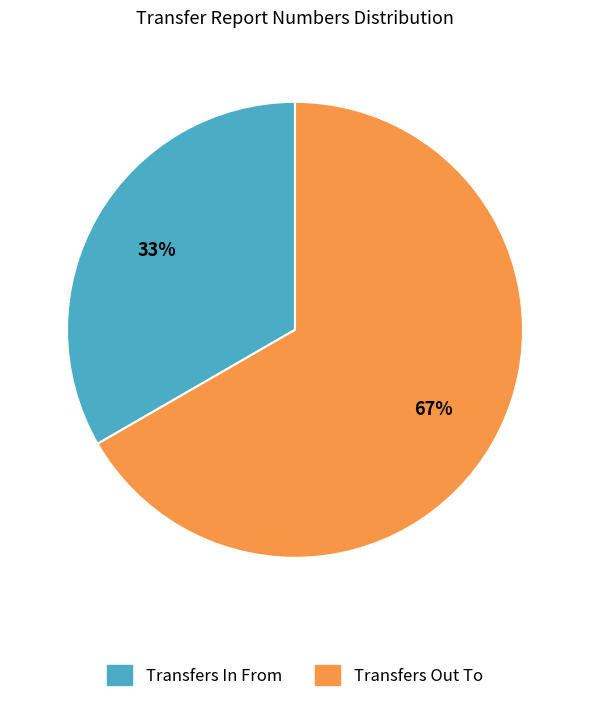

Which slice is the largest?

Transfers Out To